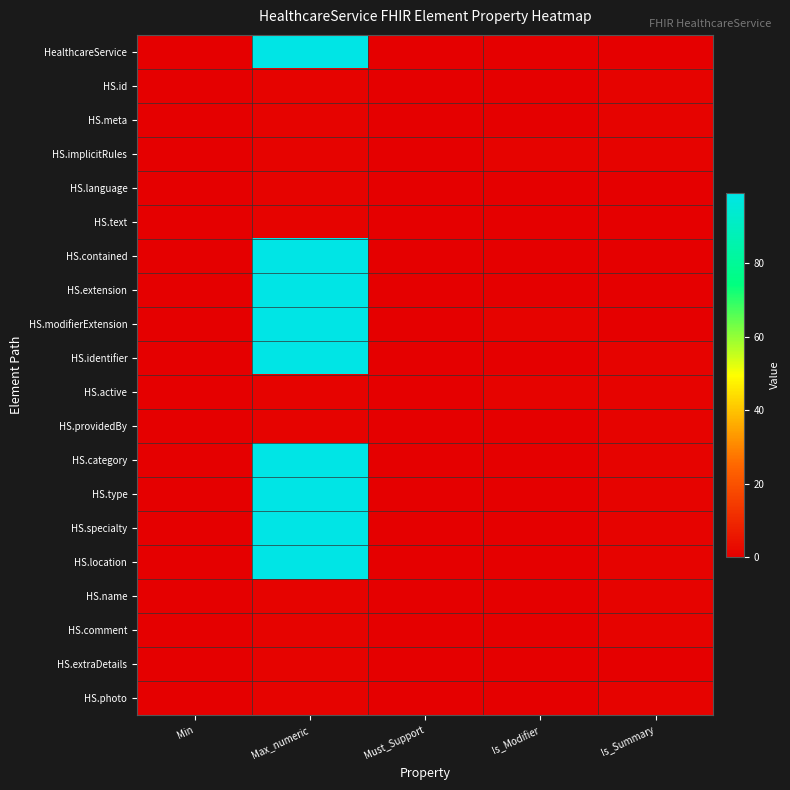

Which has a higher value, Is_Modifier or Max_numeric?

Max_numeric